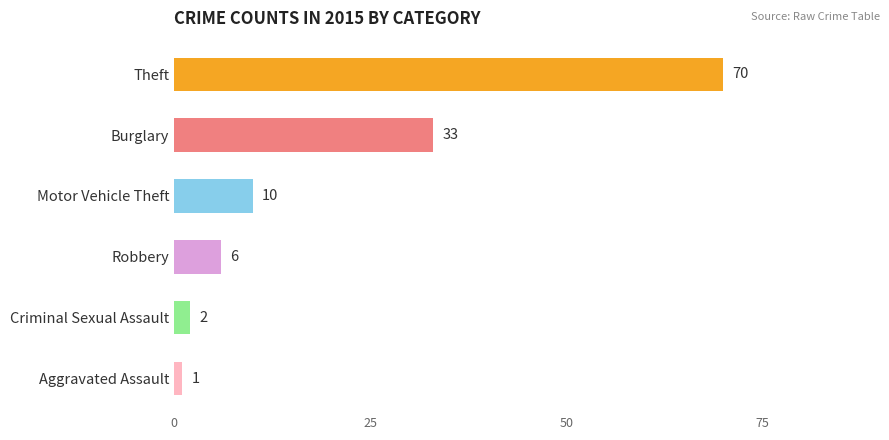

How many series are shown in this chart?

1